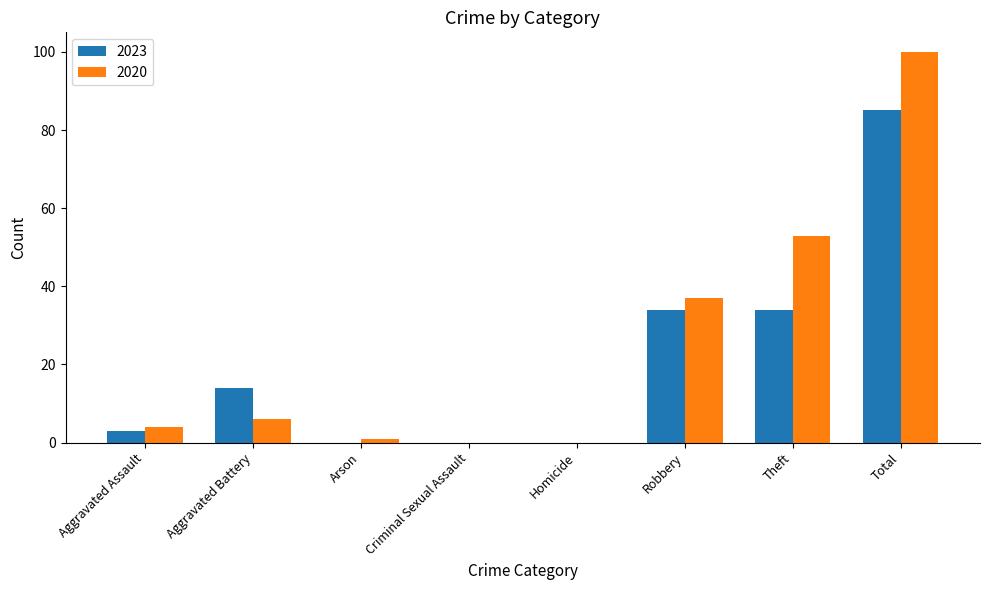

Are the bars horizontal?

No